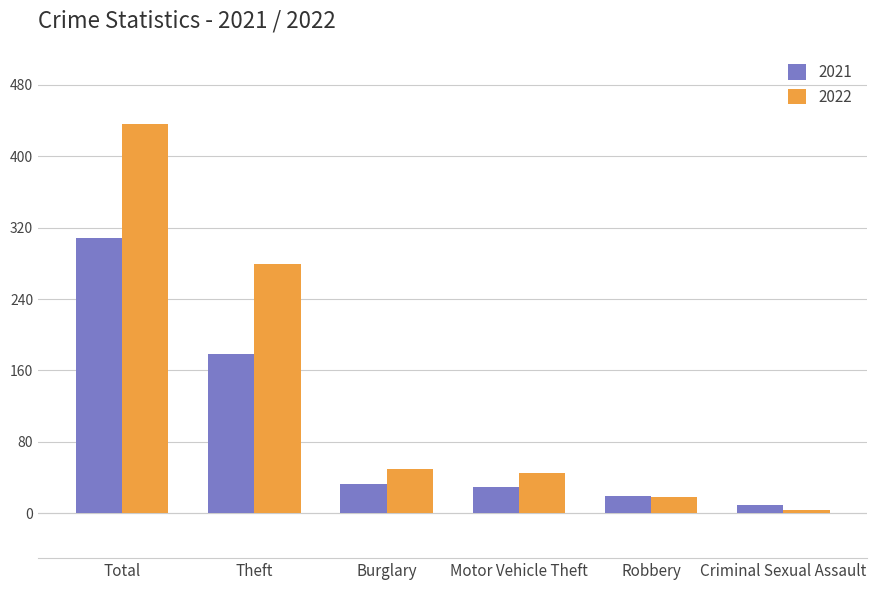

What is the value of the 2022 bar at the 4th from the left?

45